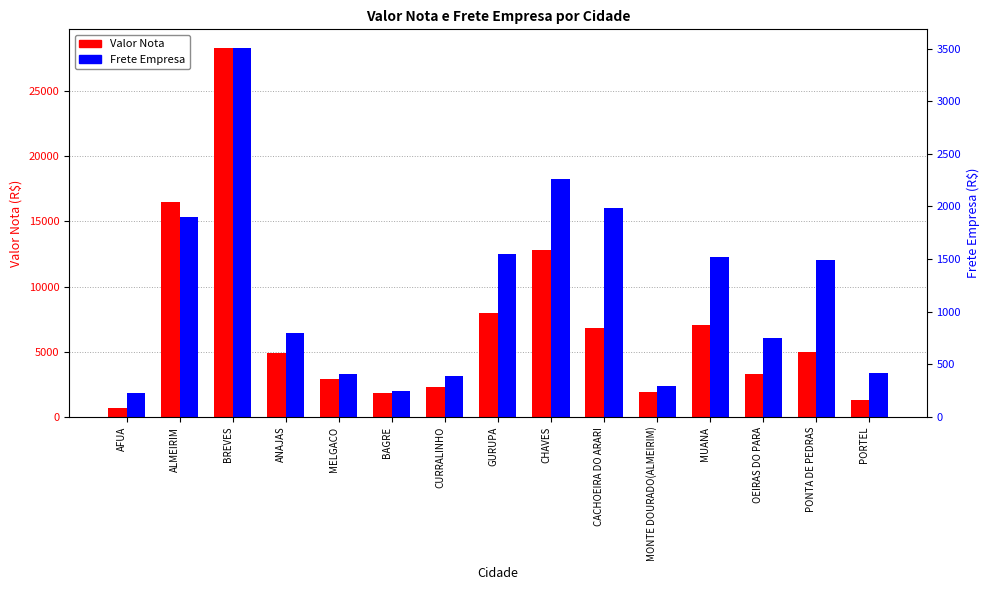

What position from the right is GURUPA?

8